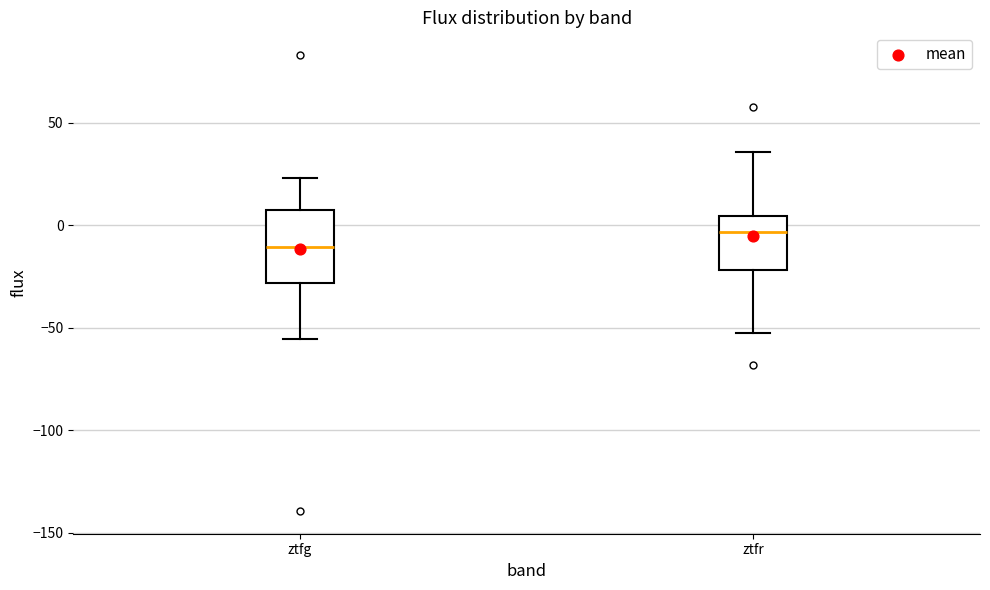

Reading left to right, transcribe this box plot: for each box, give where its median line is, the range the box spans, and where its two whiskers end, as read against the y-axis. The values are not printed on the chart, so give them approximately, as read against the axis.

ztfg: median -10, box -30 to 10, whiskers -55 to 25
ztfr: median -5, box -20 to 5, whiskers -50 to 35